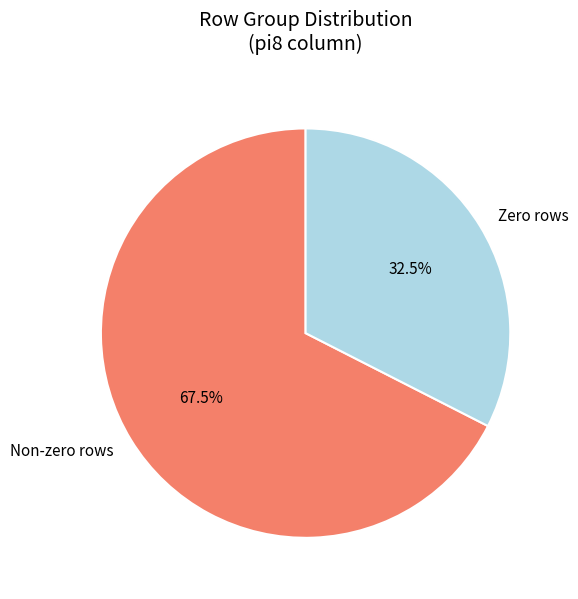

To the nearest percent, what is the average slice percentage?

50%